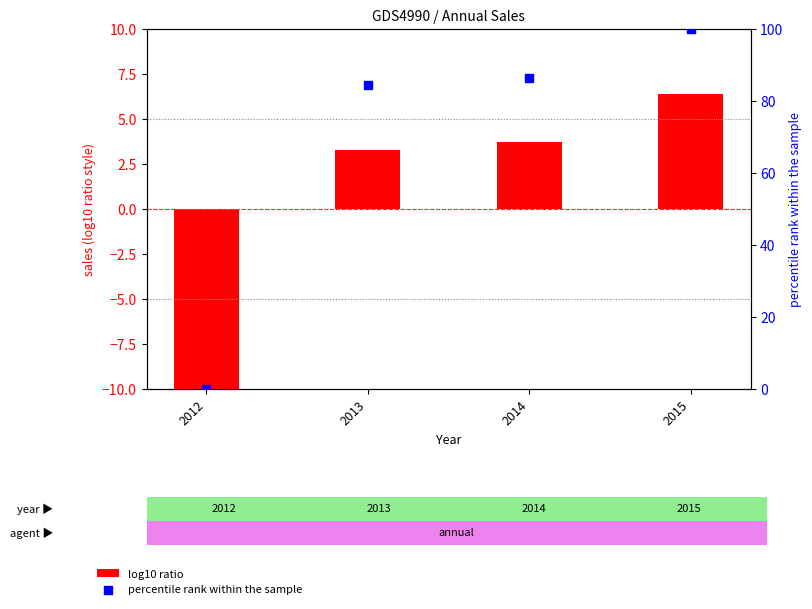

What is the total value across all series at 2012?

-13.3